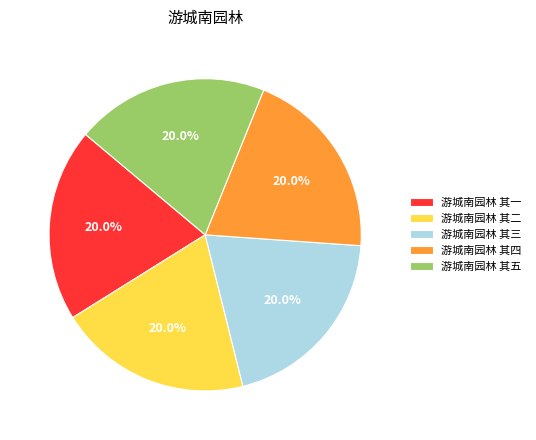

What percentage do 游城南园林 其一 and 游城南园林 其五 together represent?

40.0%